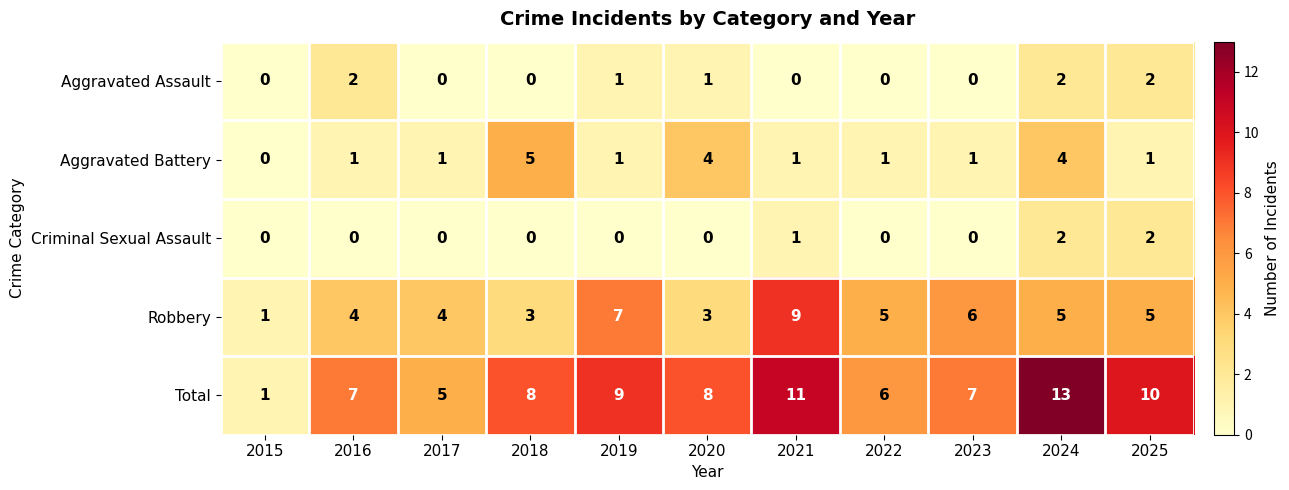

What is the spread (max minus min) of values at 2021?

11